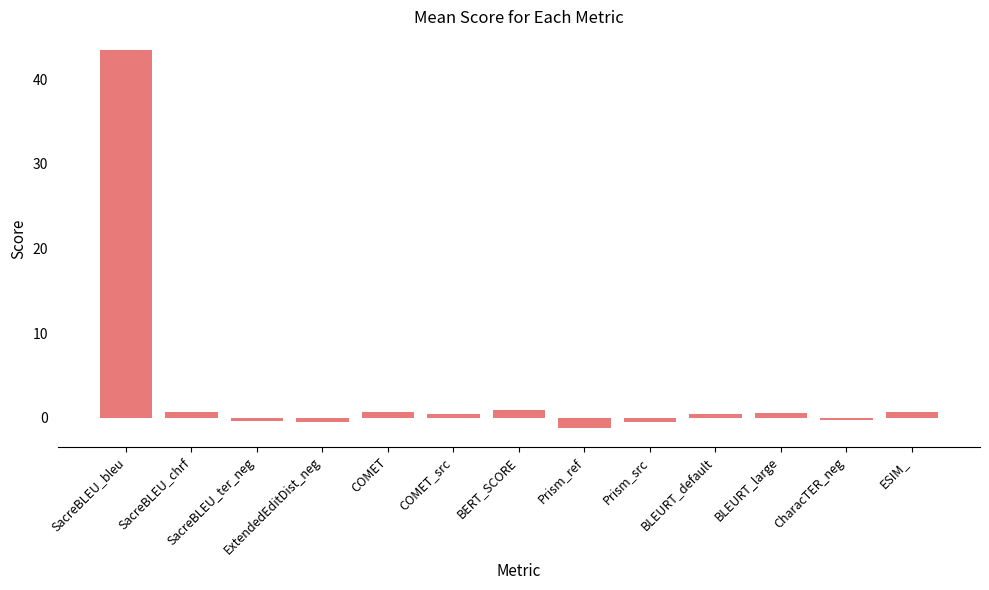

What is the change in value from BLEURT_large to ESIM_?

+0.1